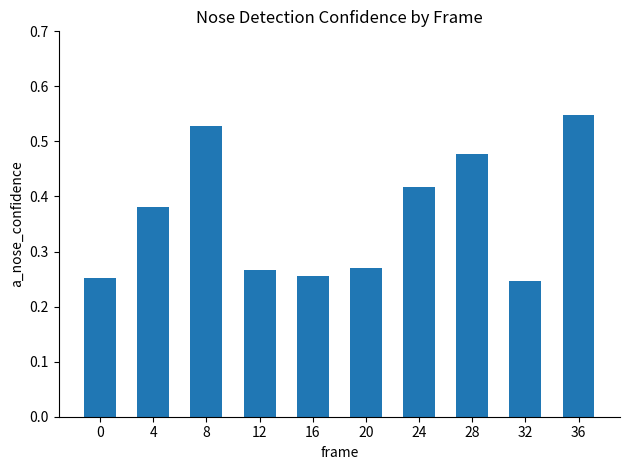

What is the sum of all values?

3.6